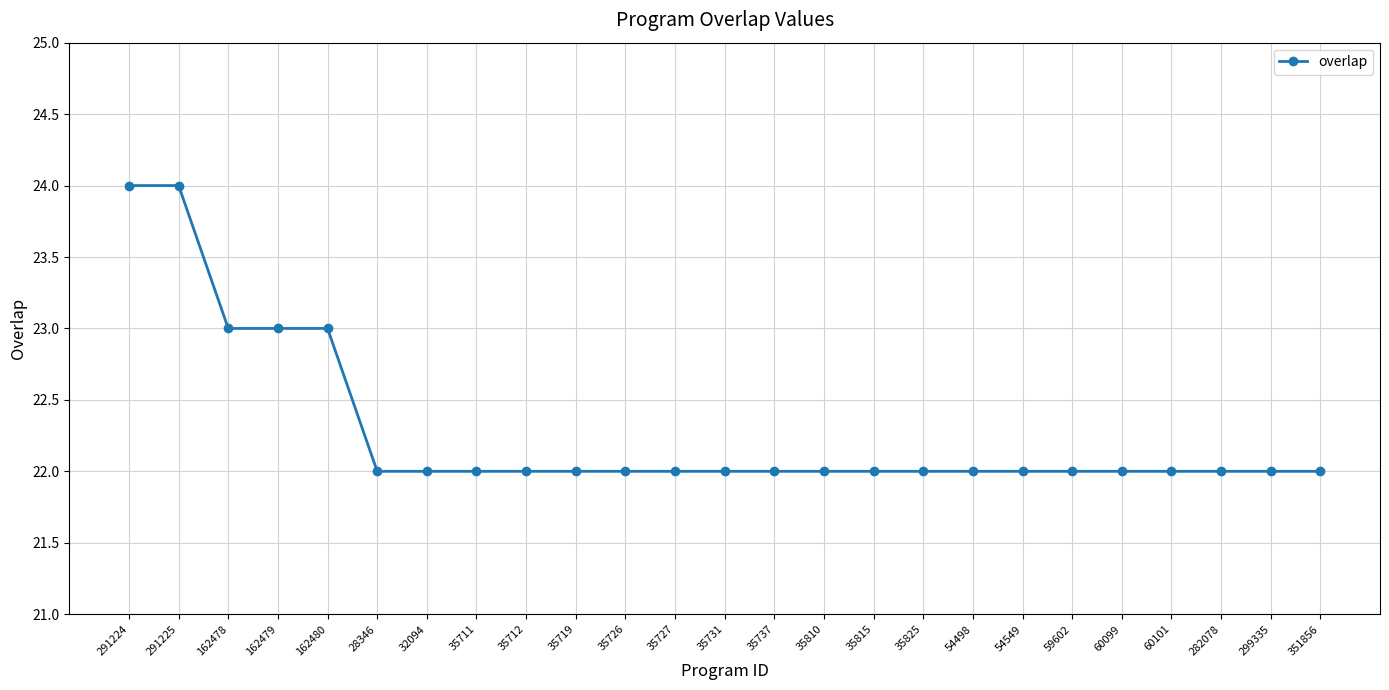

What is the label of the 4th point from the right?

60101